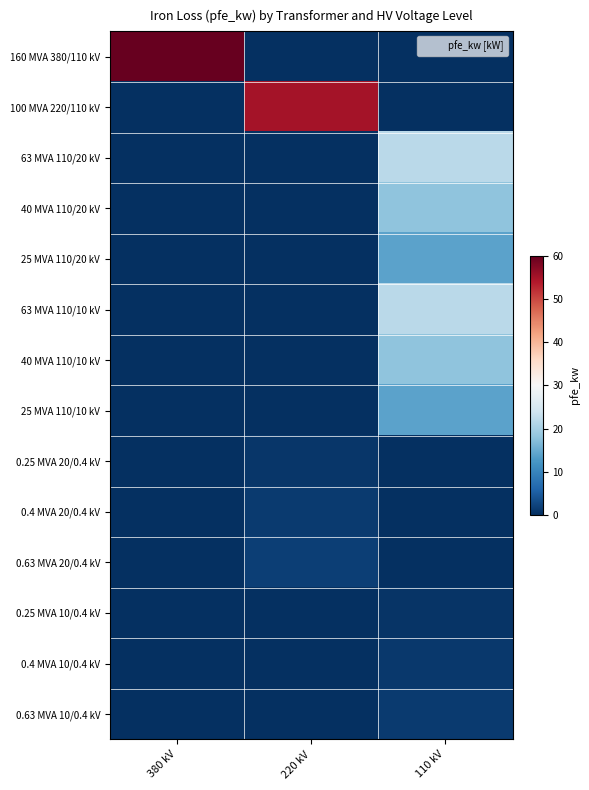

Reading right to left, what are all the values shown in this chart?

160 MVA 380/110 kV: 110 kV=0.0	220 kV=0.0	380 kV=60.0
100 MVA 220/110 kV: 110 kV=0.0	220 kV=55.0	380 kV=0.0
63 MVA 110/20 kV: 110 kV=22.0	220 kV=0.0	380 kV=0.0
40 MVA 110/20 kV: 110 kV=18.0	220 kV=0.0	380 kV=0.0
25 MVA 110/20 kV: 110 kV=14.0	220 kV=0.0	380 kV=0.0
63 MVA 110/10 kV: 110 kV=22.0	220 kV=0.0	380 kV=0.0
40 MVA 110/10 kV: 110 kV=18.0	220 kV=0.0	380 kV=0.0
25 MVA 110/10 kV: 110 kV=14.0	220 kV=0.0	380 kV=0.0
0.25 MVA 20/0.4 kV: 110 kV=0.0	220 kV=0.8	380 kV=0.0
0.4 MVA 20/0.4 kV: 110 kV=0.0	220 kV=1.4	380 kV=0.0
0.63 MVA 20/0.4 kV: 110 kV=0.0	220 kV=1.6	380 kV=0.0
0.25 MVA 10/0.4 kV: 110 kV=0.6	220 kV=0.0	380 kV=0.0
0.4 MVA 10/0.4 kV: 110 kV=0.9	220 kV=0.0	380 kV=0.0
0.63 MVA 10/0.4 kV: 110 kV=1.2	220 kV=0.0	380 kV=0.0